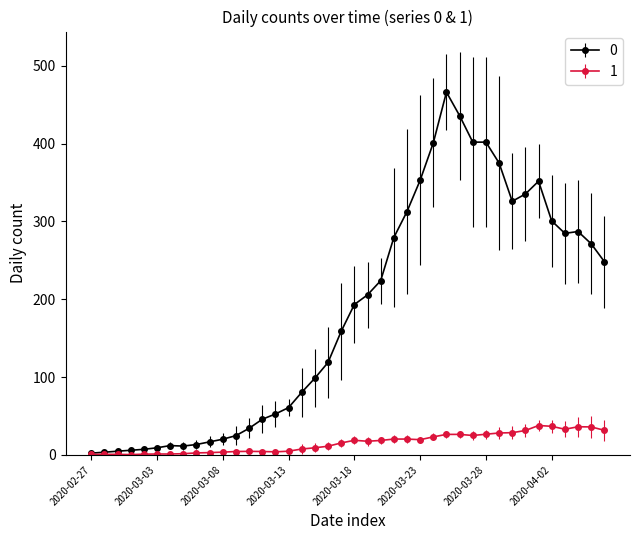

List the series in order of their peak value, lowest first.

1, 0